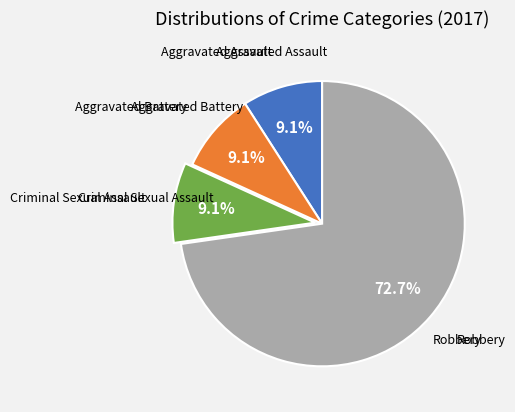

Does any single category account for the majority?

Yes